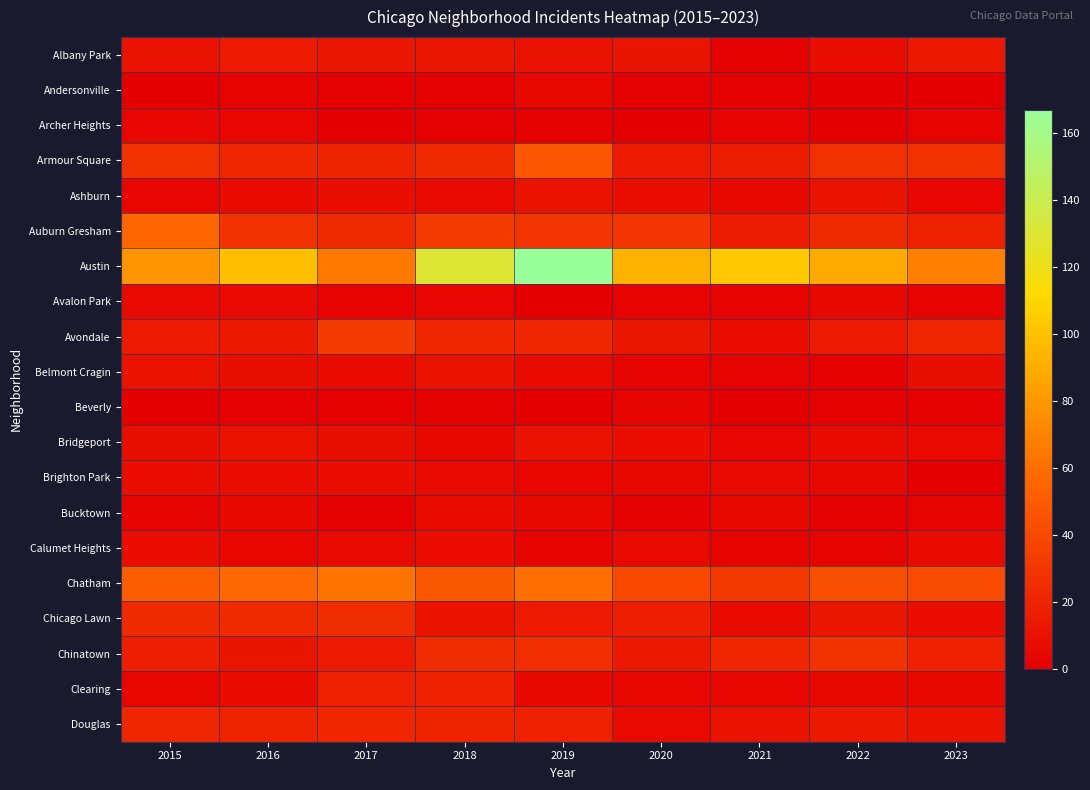

How many distinct data groups are displayed?

20